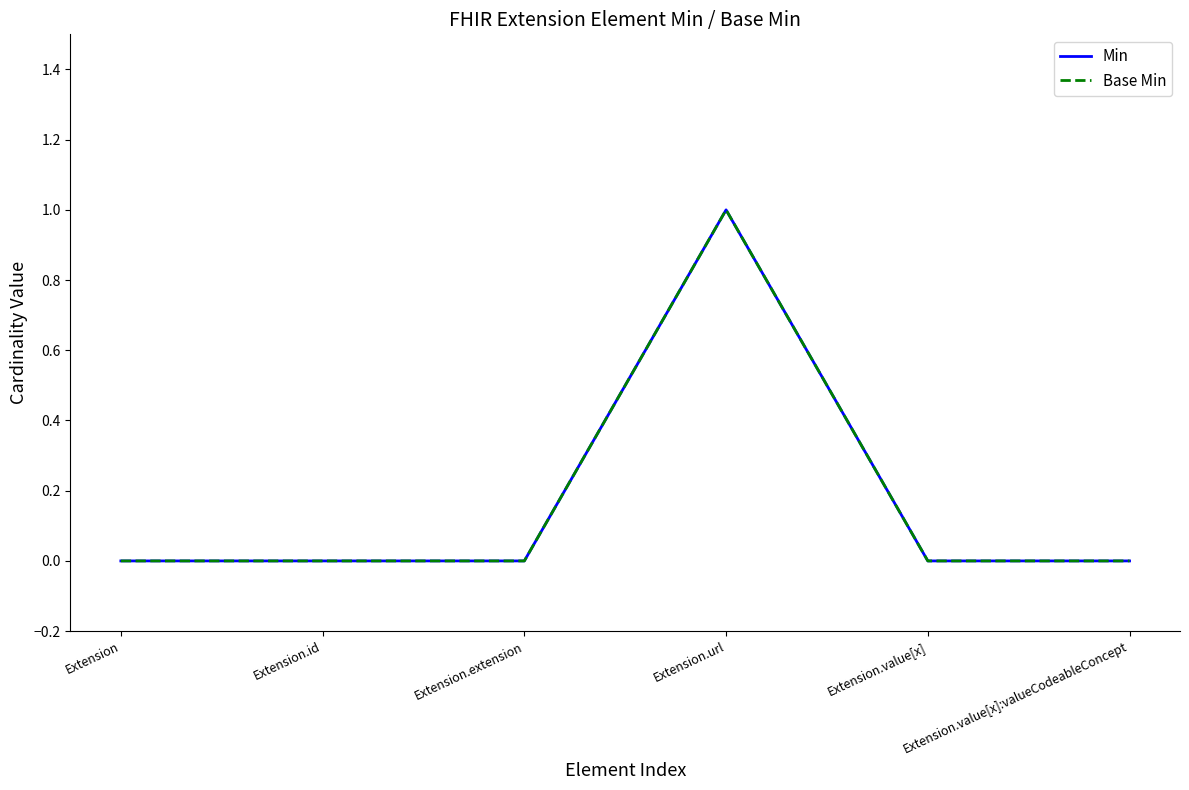

Which series has the largest total across all categories?

Min